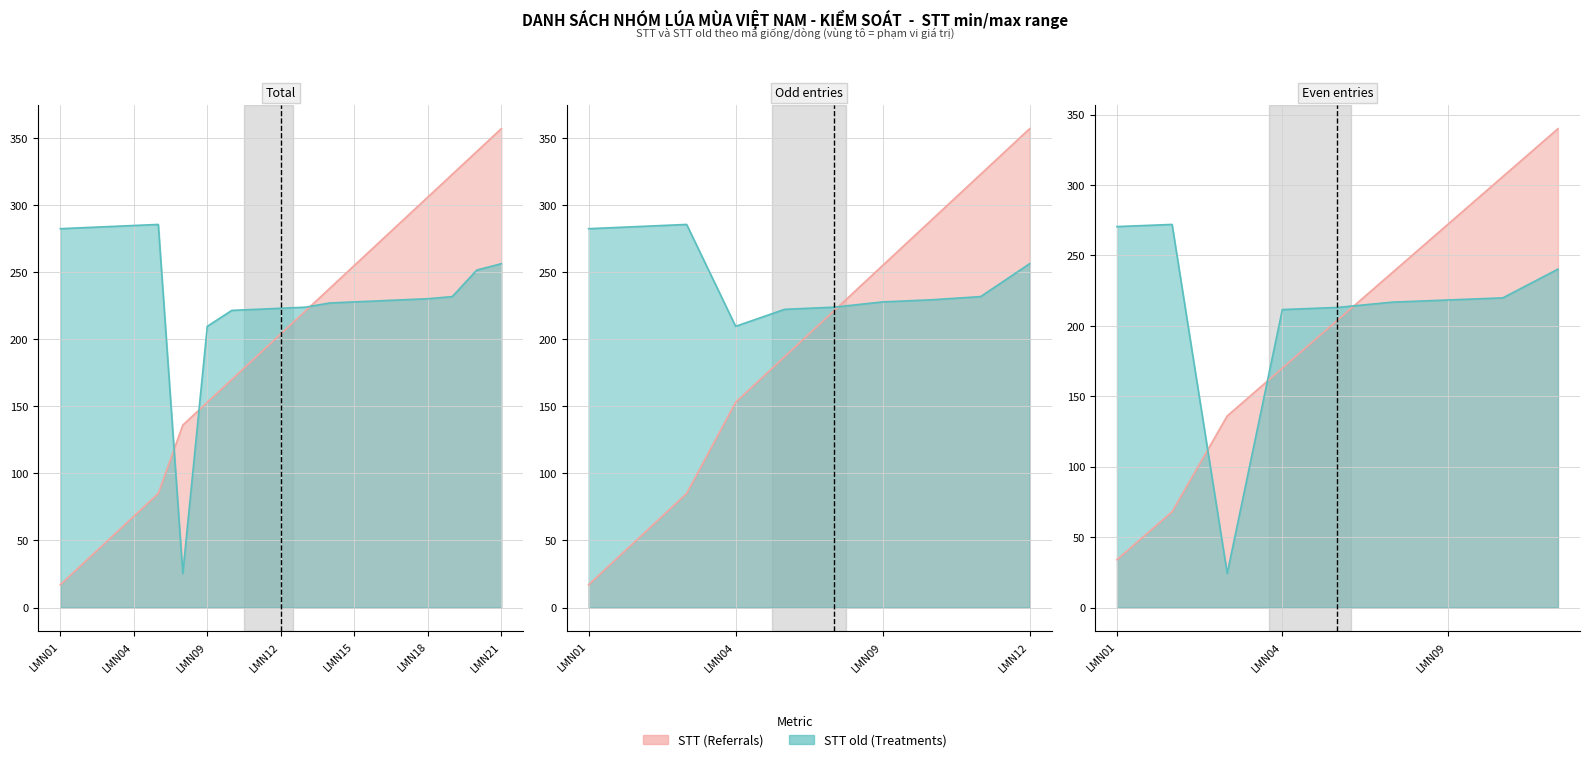

Between LMN18 and LMN08, which is larger?

LMN18